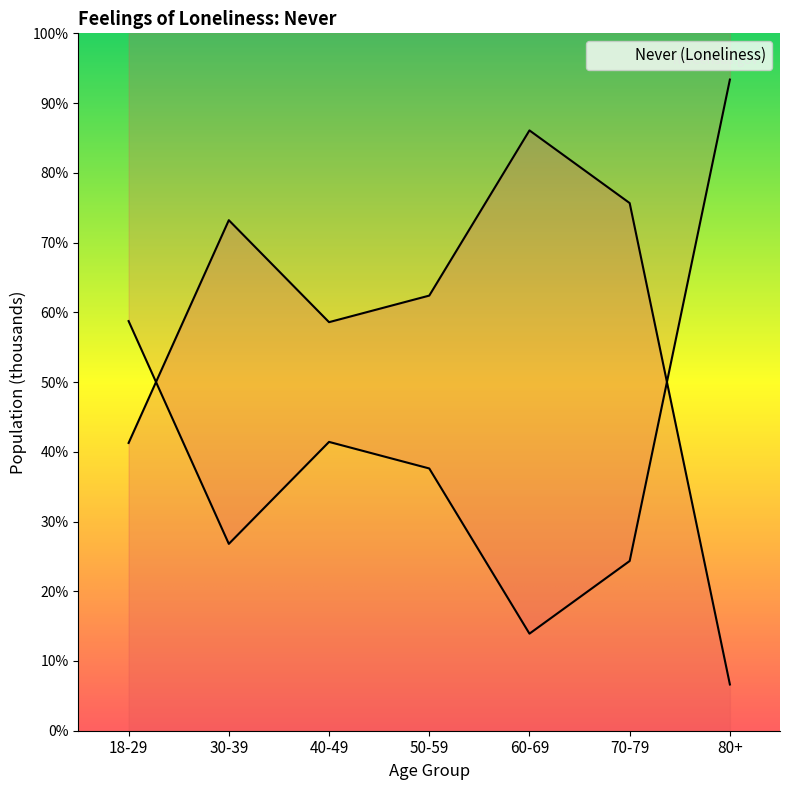

What is the sum of all values?

484582